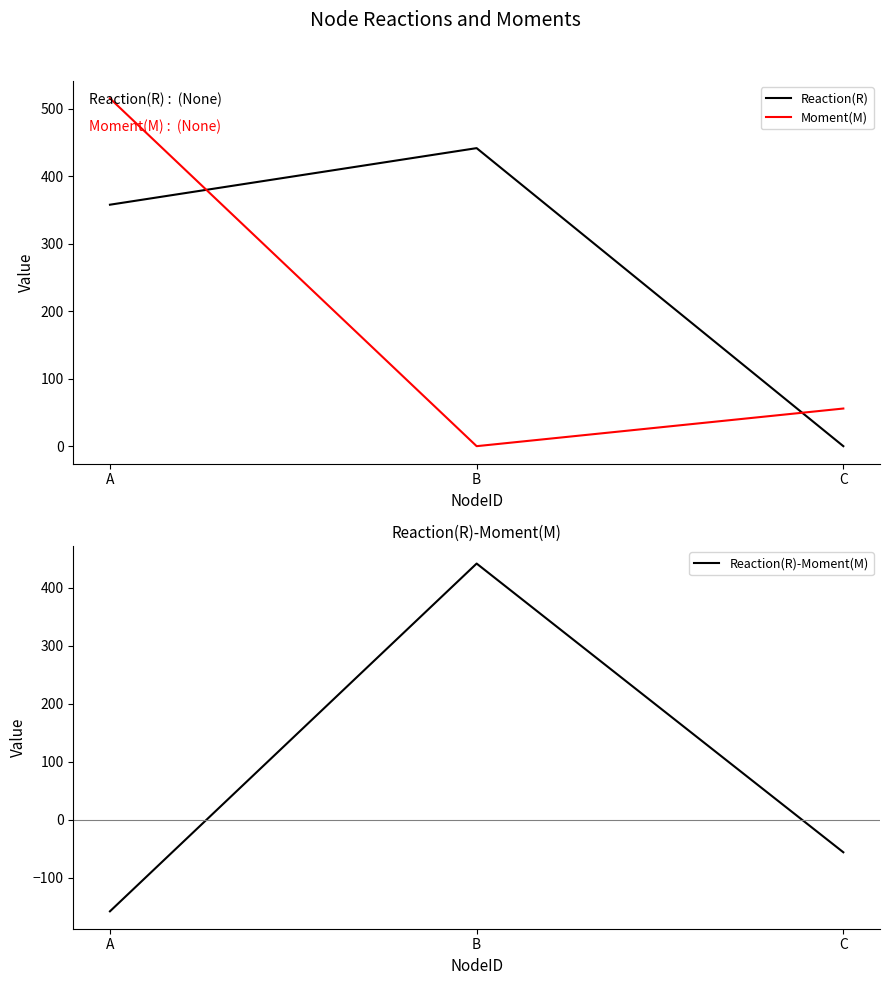

Is the value of Reaction(R) at B greater than the value of Reaction(R)-Moment(M) at B?

No